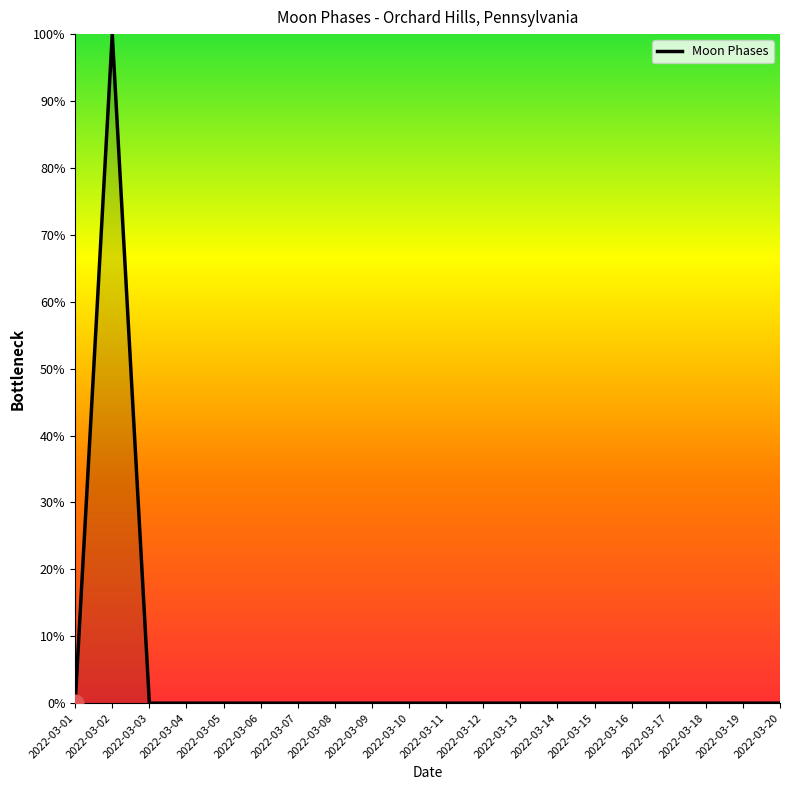

What is the difference between the maximum and minimum values?

100